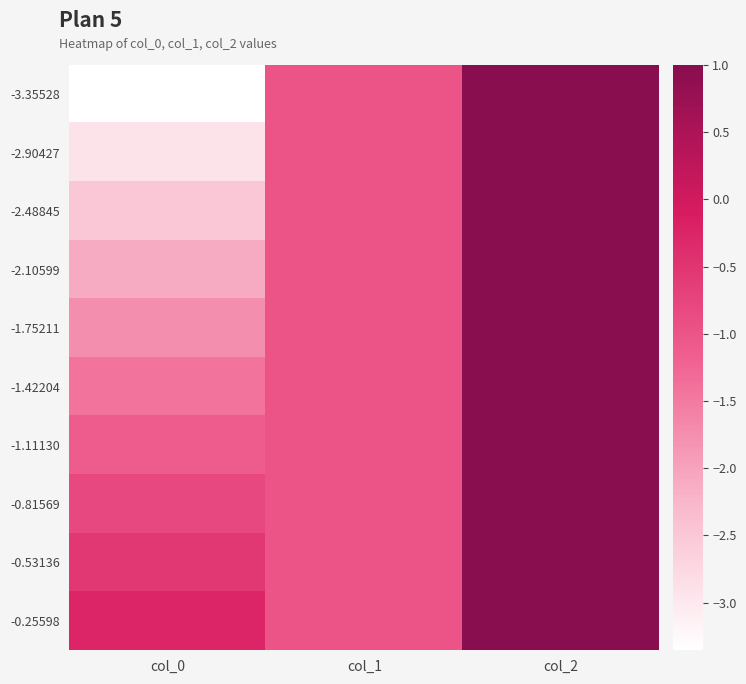

Between col_2 and col_1, which is larger?

col_2